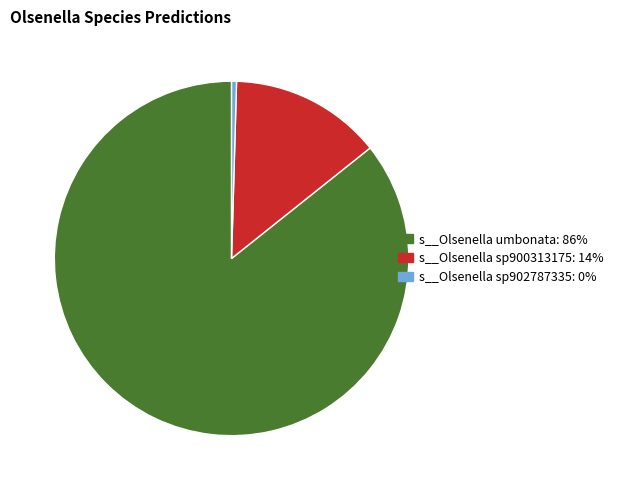

Does any single category account for the majority?

Yes